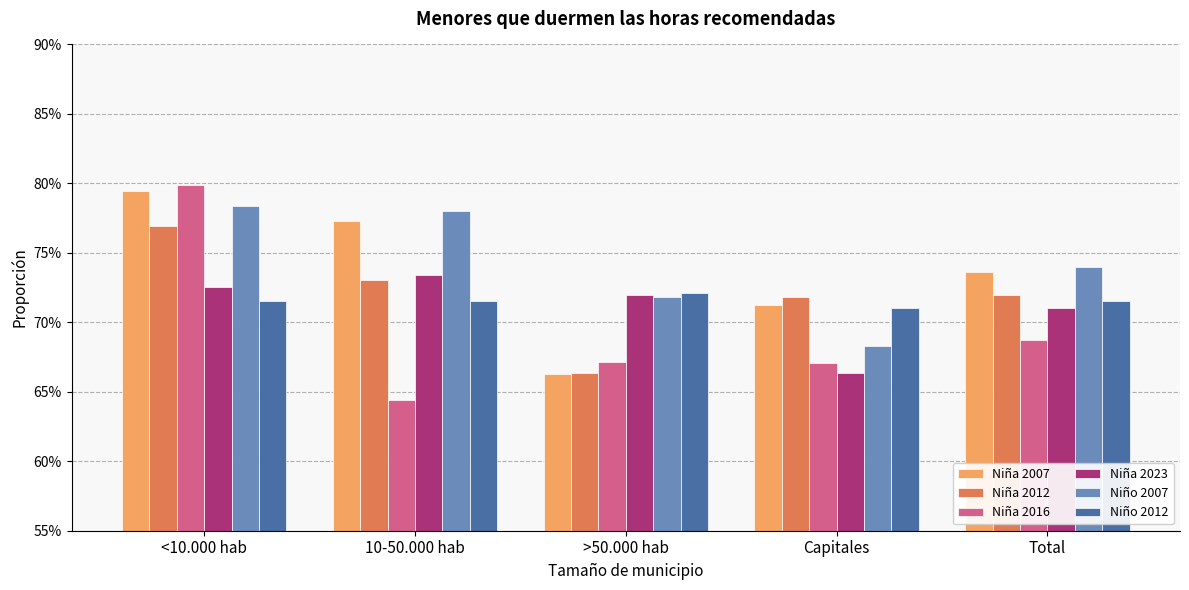

Are the bars horizontal?

No